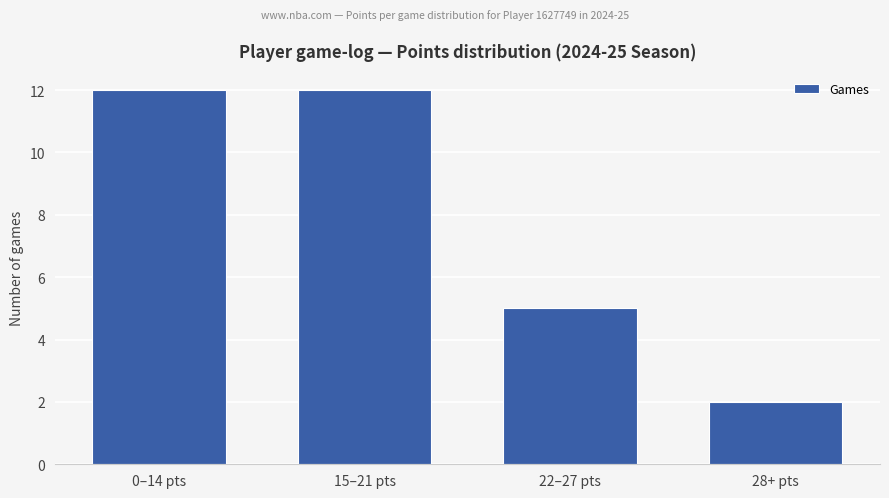

How many data points are less than 12?

2